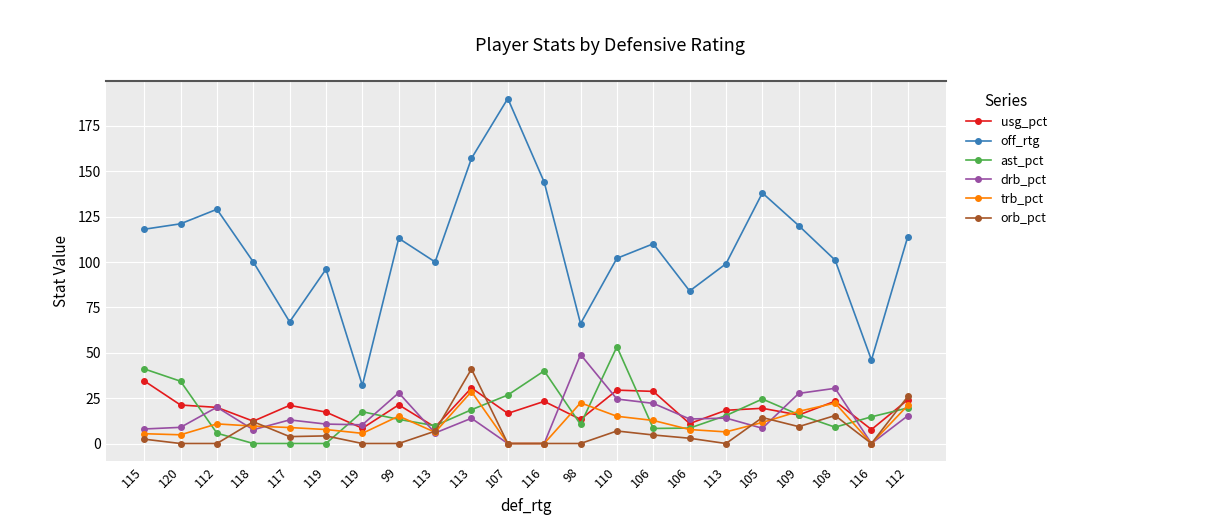

How many lines are shown in the chart?

6